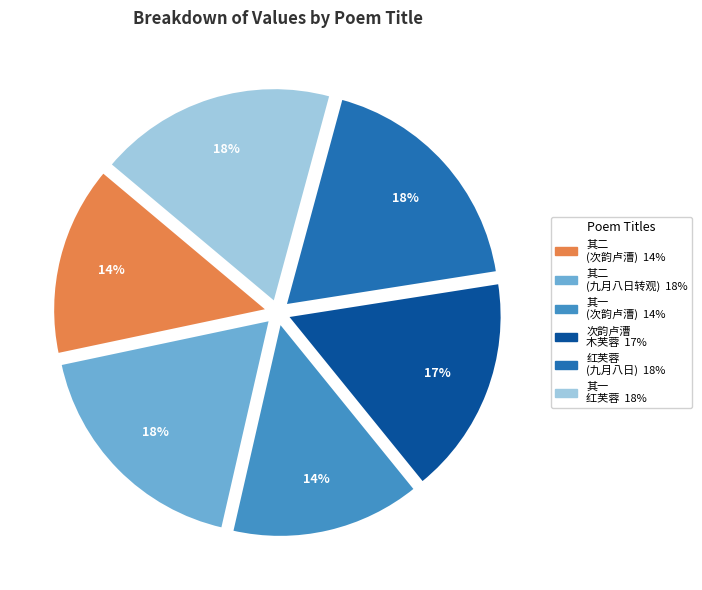

To the nearest percent, what is the average slice percentage?

17%